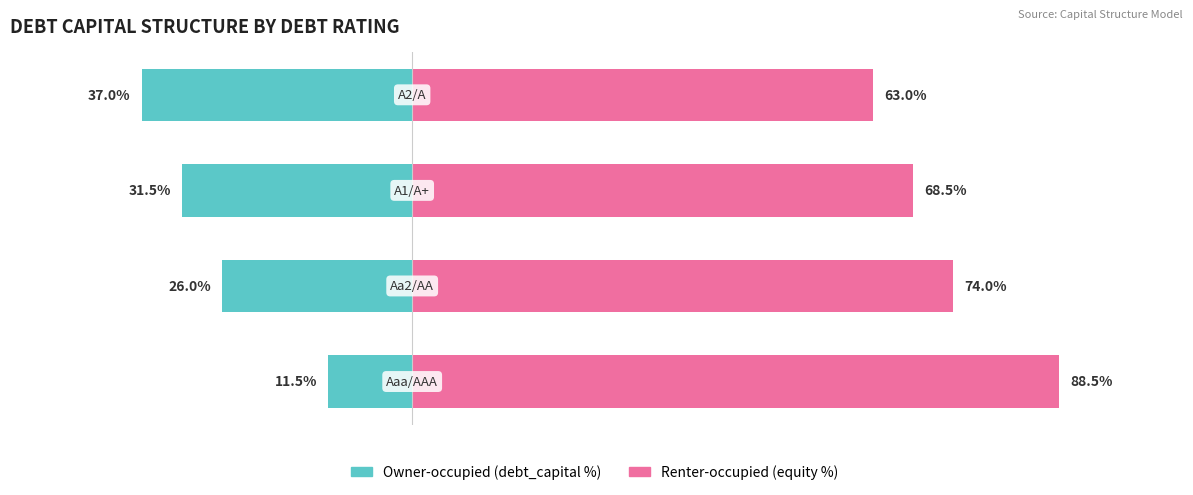

Which series changed the most between 0 and 1?

Owner-occupied (debt_capital %)